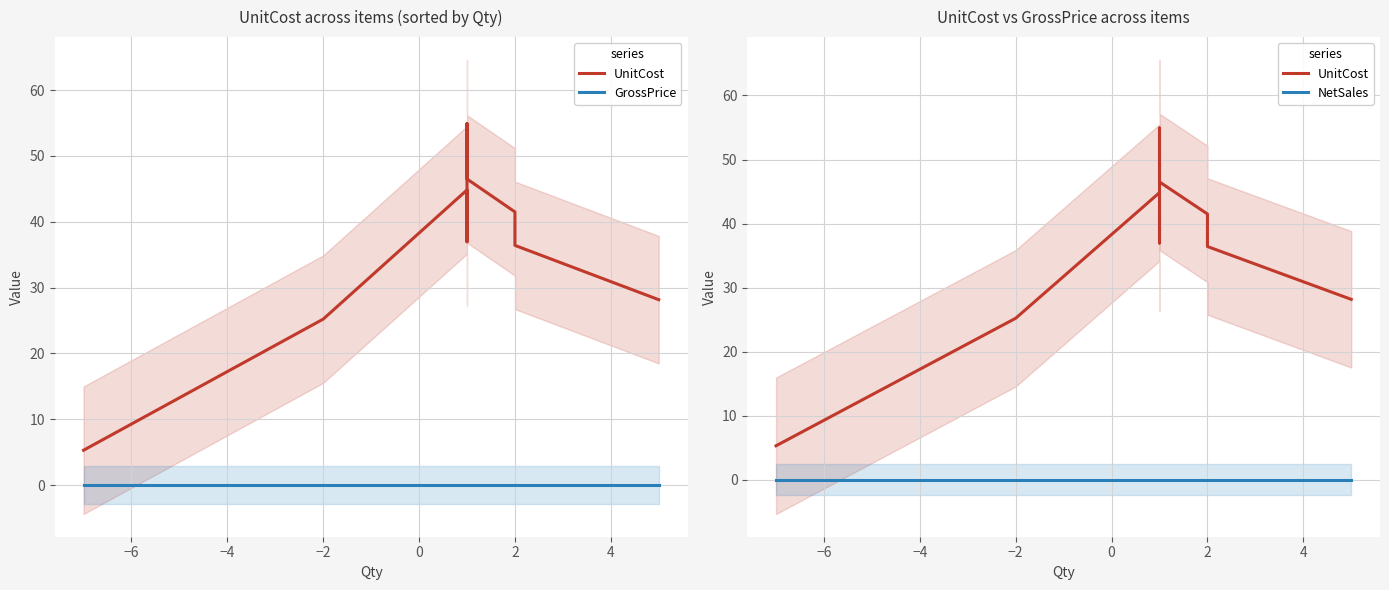

Which series has the largest range (max minus min)?

UnitCost